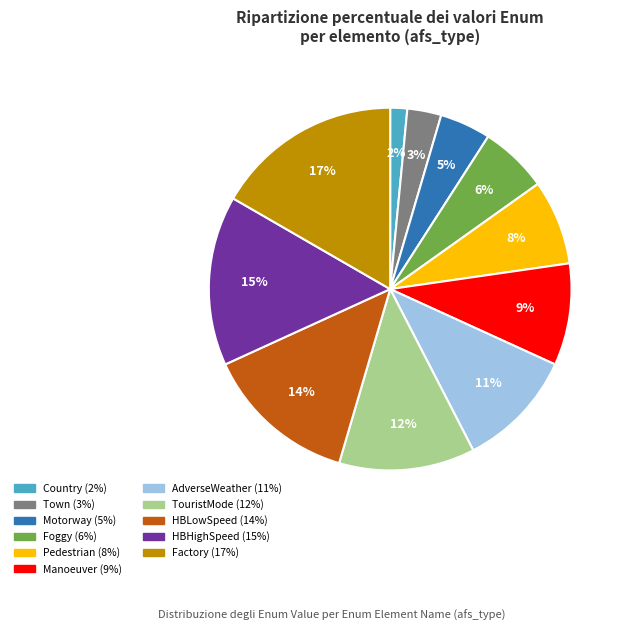

Which category has the smallest portion of the pie?

Country